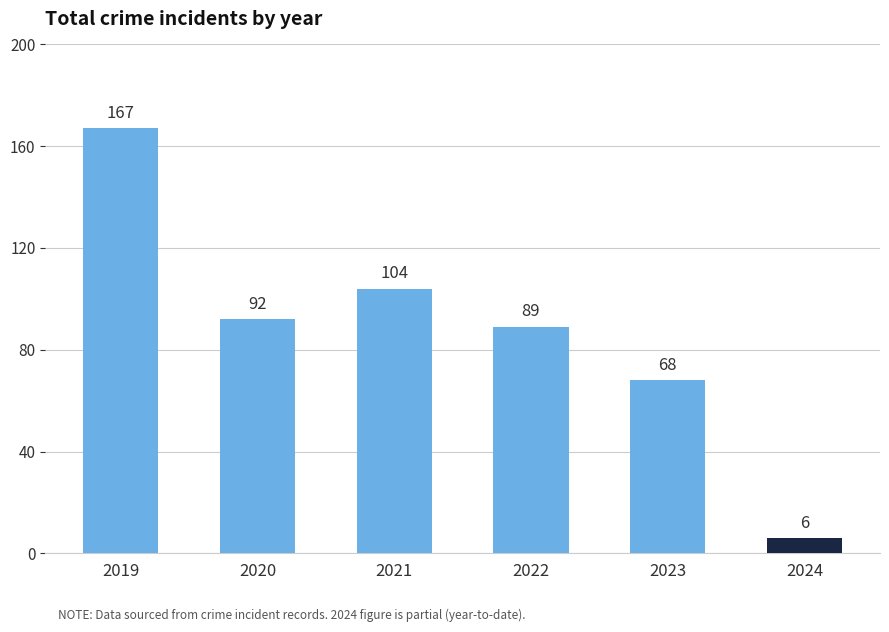

Reading left to right, extract all data points from this chart.

2019=167	2020=92	2021=104	2022=89	2023=68	2024=6